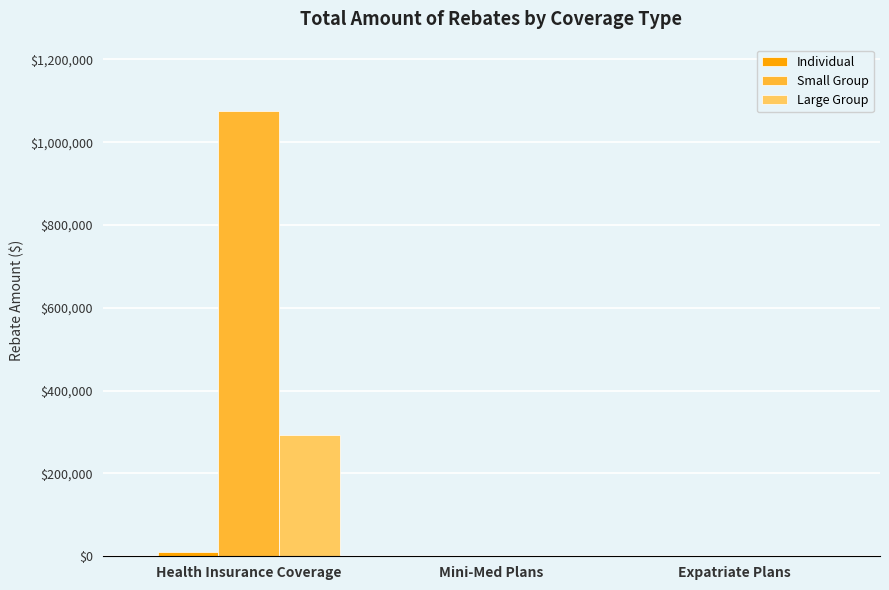

True or false: Large Group has a value of 0.0 at Mini-Med Plans.

True